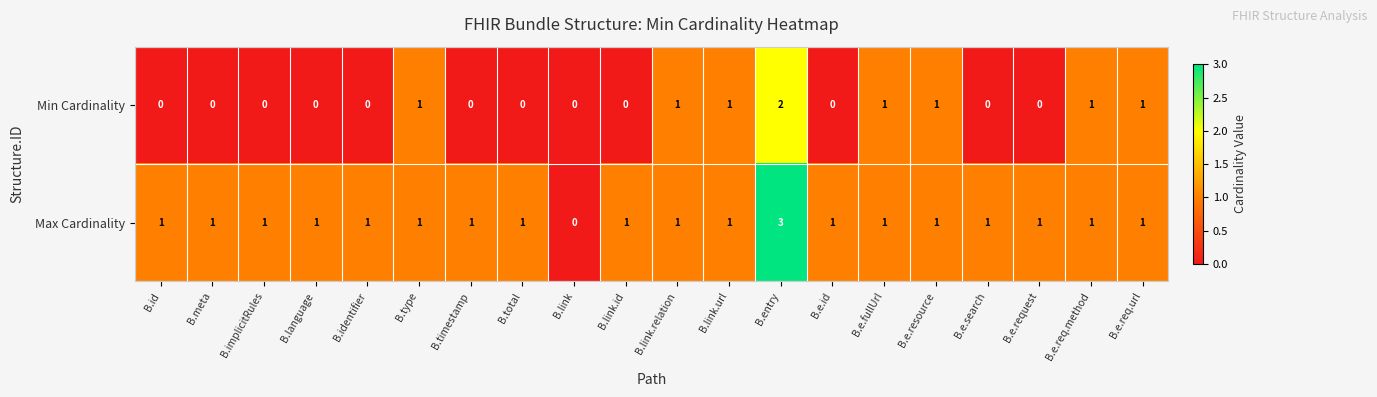

Which category has the highest value in the Min Cardinality series?

B.entry